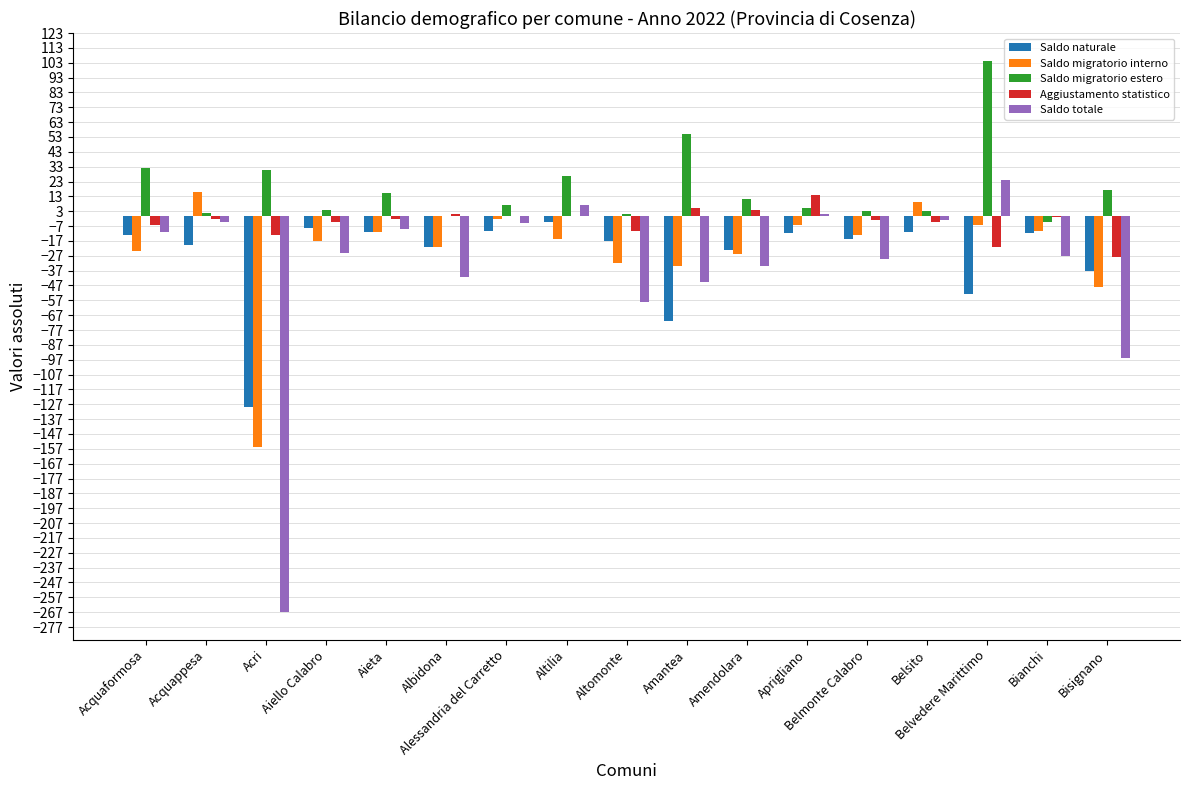

How many groups of bars are there?

17